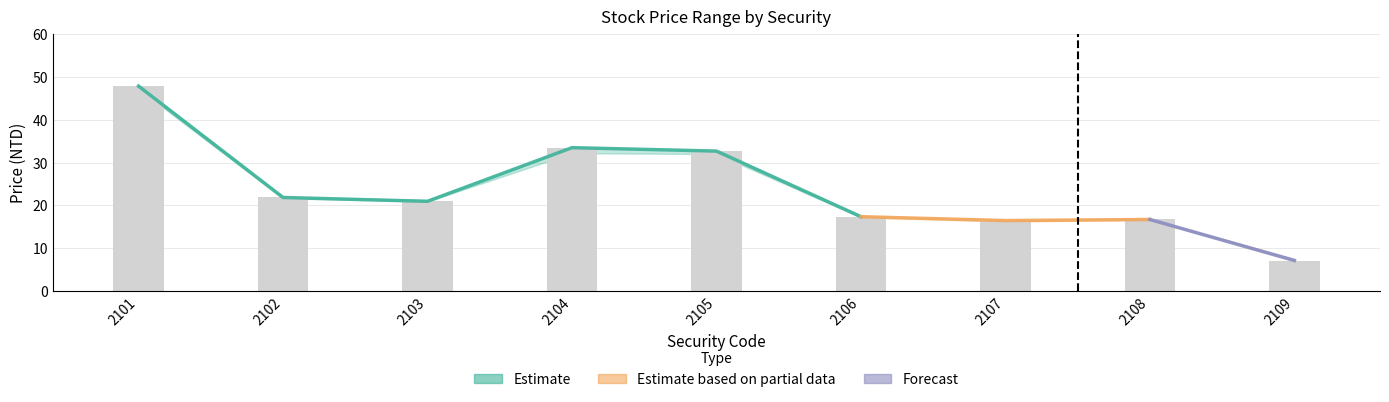

The high series shows 32.8 at 2105. True or false?

True